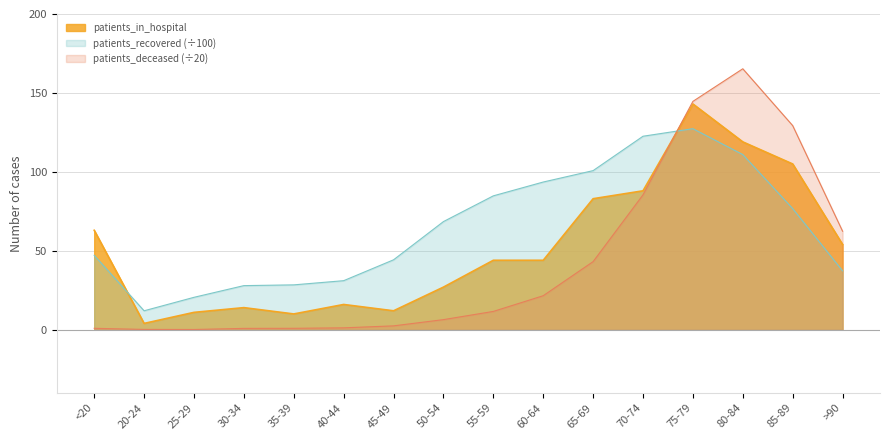

What is the difference between the maximum and second lowest values in the patients_recovered series?

106.8